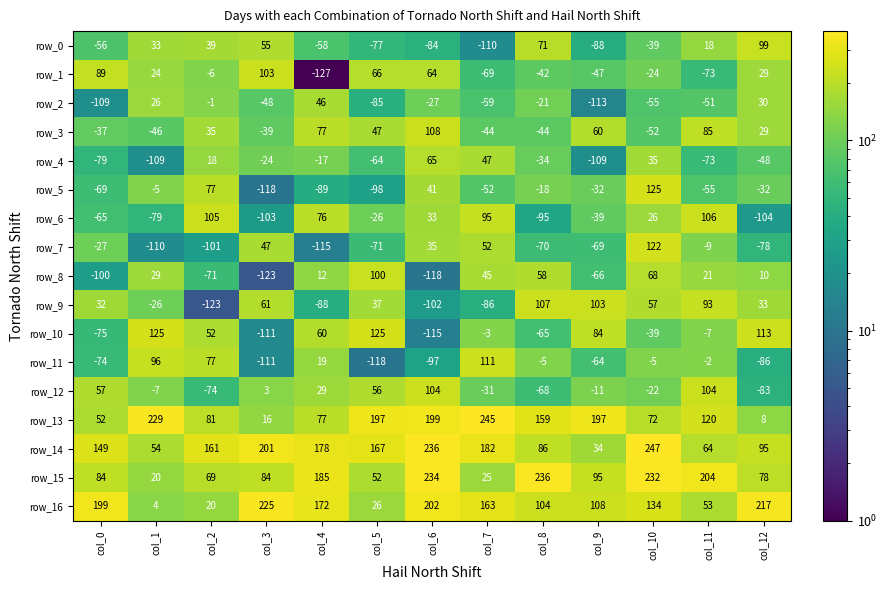

What is the average value of the row_3 series?

14